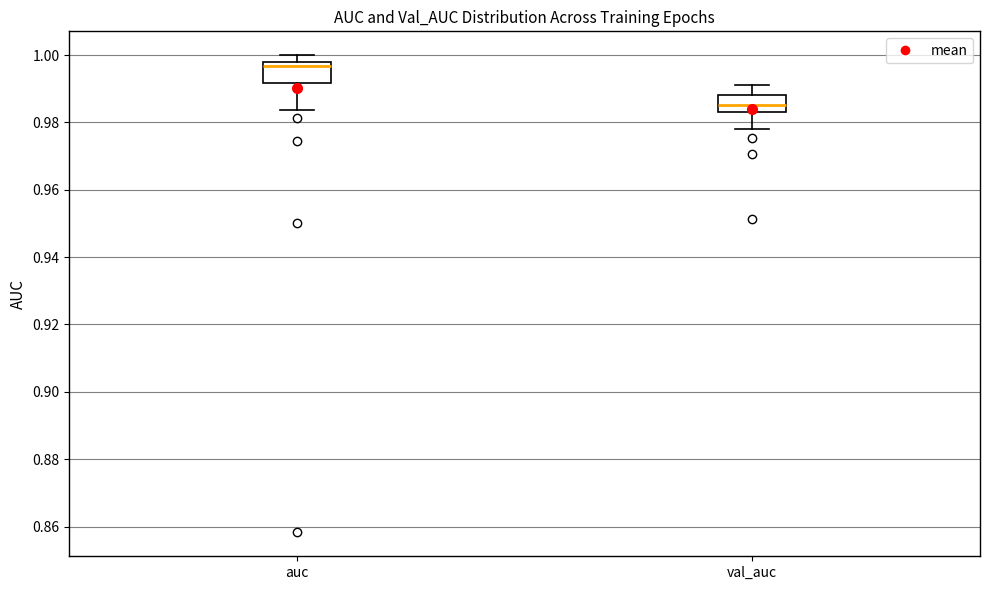

Reading left to right, read every box against the y-axis: the position of its median line, the range the box covers, and the ends of its whiskers. The values are not printed on the chart, so give them approximately, as read against the axis.

auc: median 0.996, box 0.992 to 0.998, whiskers 0.984 to 1.000
val_auc: median 0.986, box 0.984 to 0.988, whiskers 0.978 to 0.990